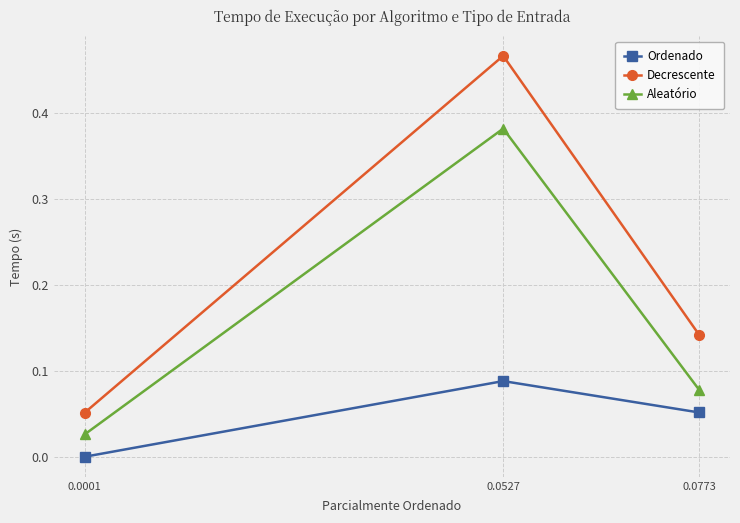

What are all the series names shown in the legend?

Ordenado, Decrescente, Aleatório